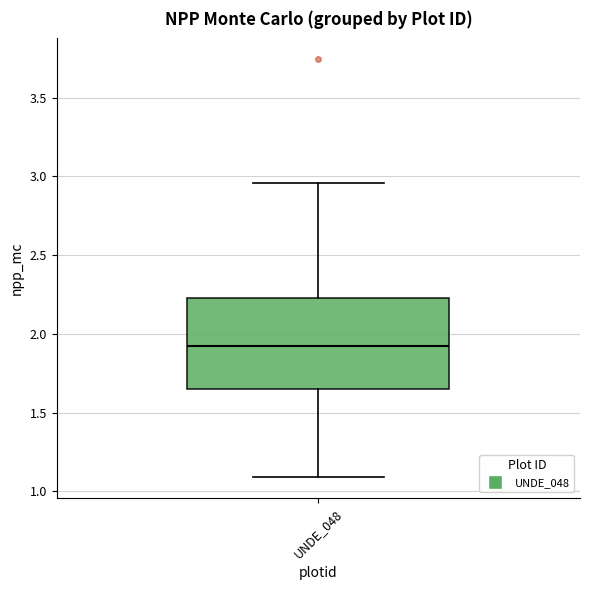

Read this box plot against the y-axis: the position of the median line, the range covered by the box, and the ends of both whiskers. The values are not printed on the chart, so give them approximately, as read against the axis.

median 1.95, box 1.65 to 2.25, whiskers 1.10 to 2.95